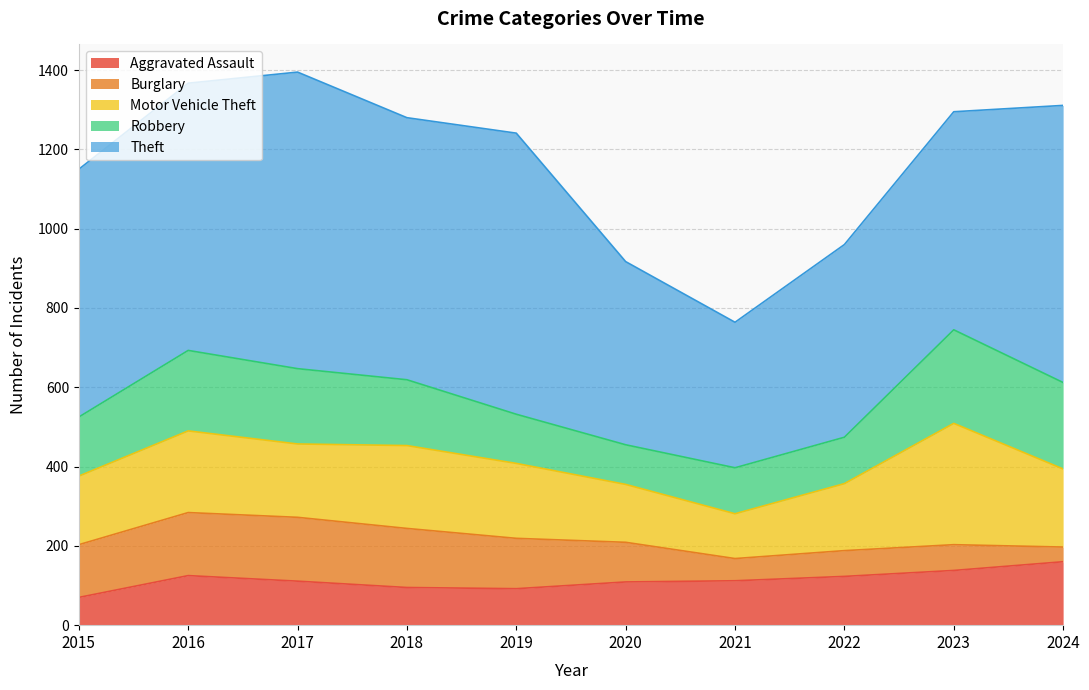

Which series has the widest spread of values?

Theft